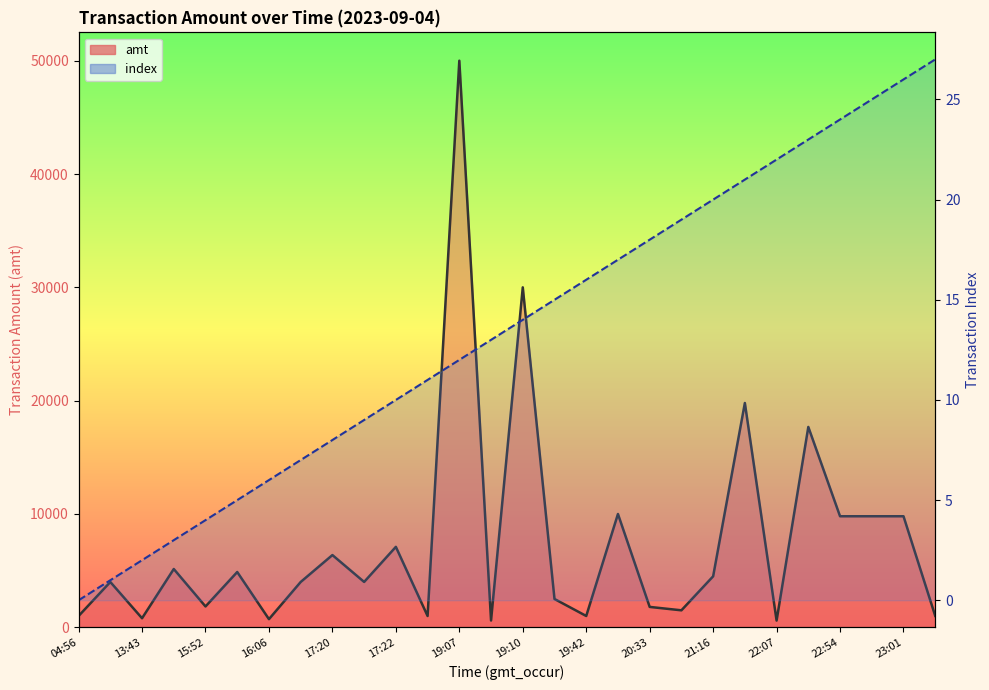

What is the value of the amt_line point at the 23rd from the left?

594.4